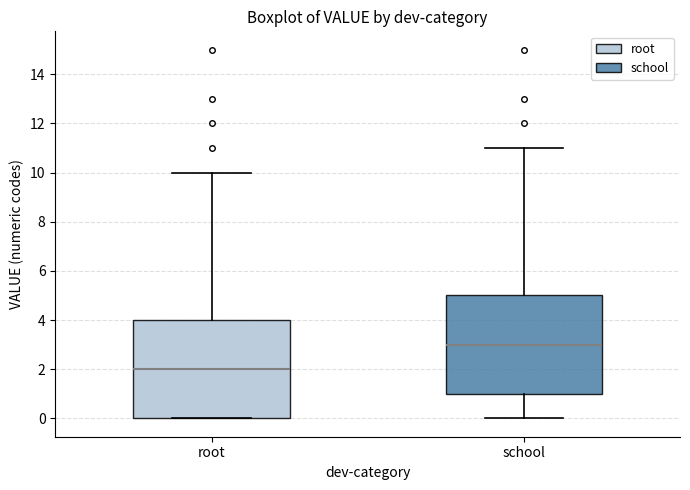

Reading left to right, transcribe this box plot: for each box, give where its median line is, the range the box spans, and where its two whiskers end, as read against the y-axis. The values are not printed on the chart, so give them approximately, as read against the axis.

root: median 2, box 0 to 4, whiskers 0 to 10
school: median 3, box 1 to 5, whiskers 0 to 11